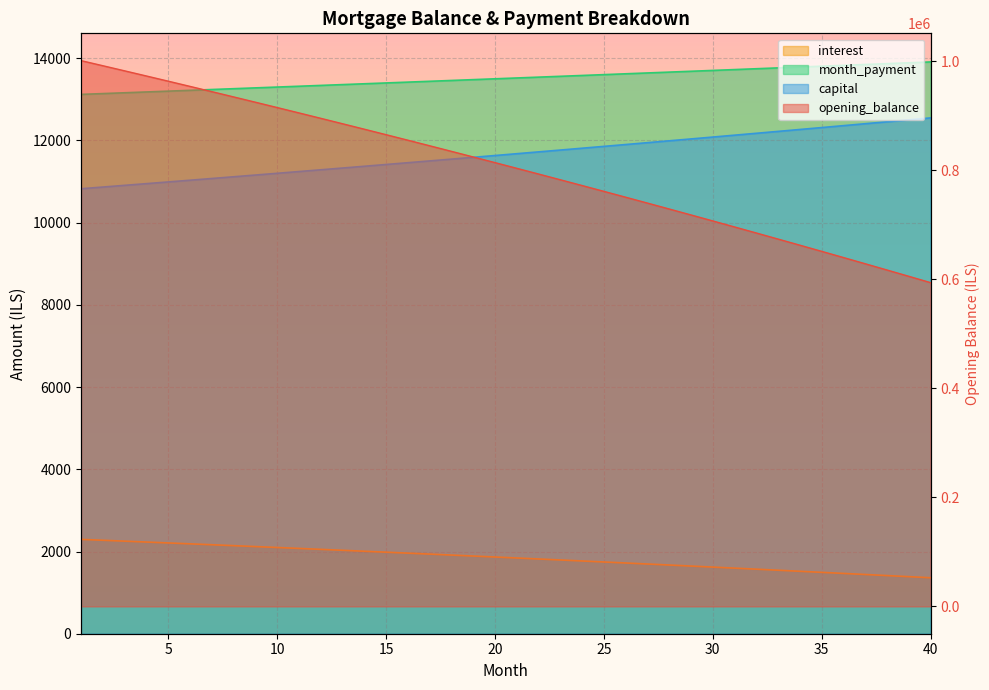

Which series changed the most between 14 and 28?

interest